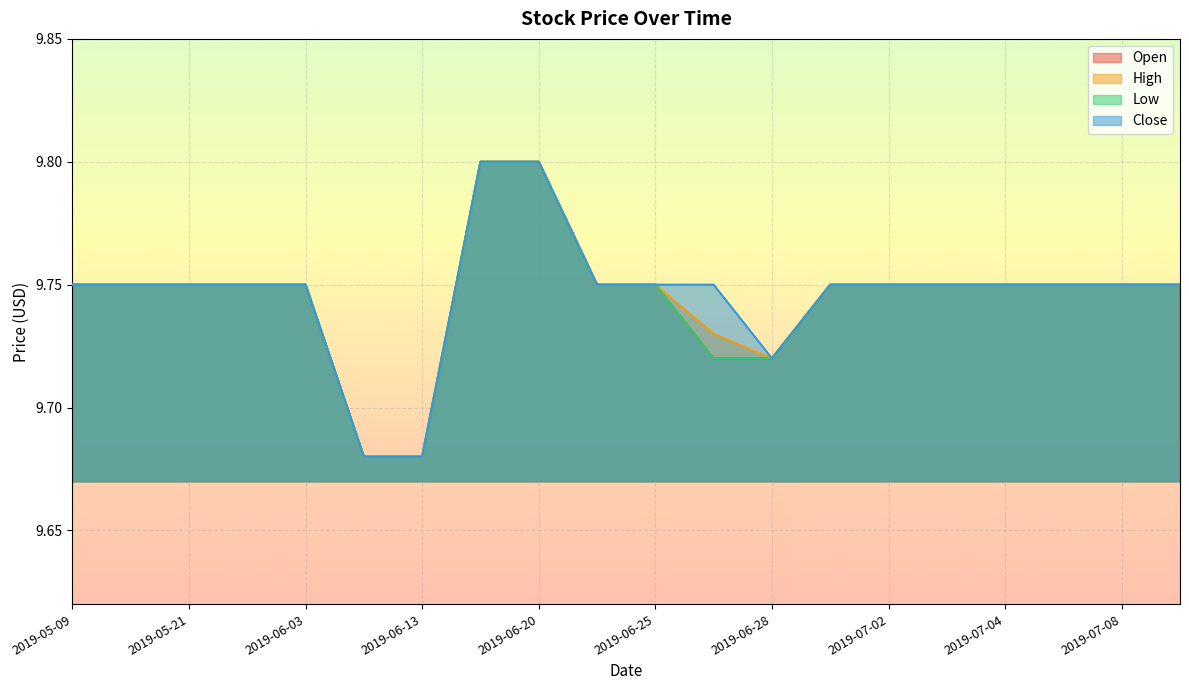

The value of High at 2019-07-02 is 9.8. True or false?

True